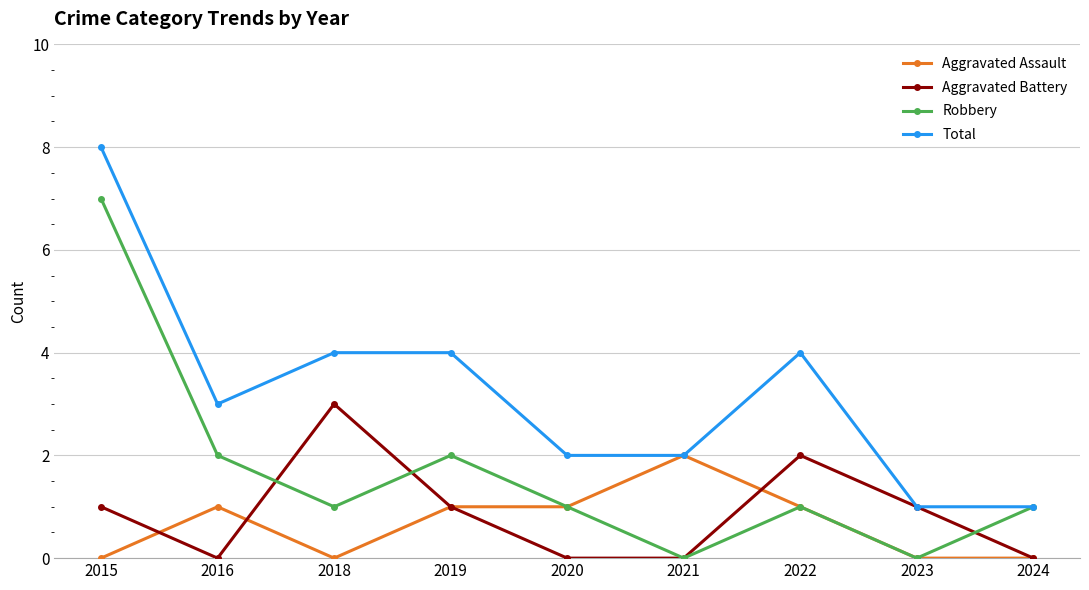

List the series in order of their peak value, lowest first.

Aggravated Assault, Aggravated Battery, Robbery, Total